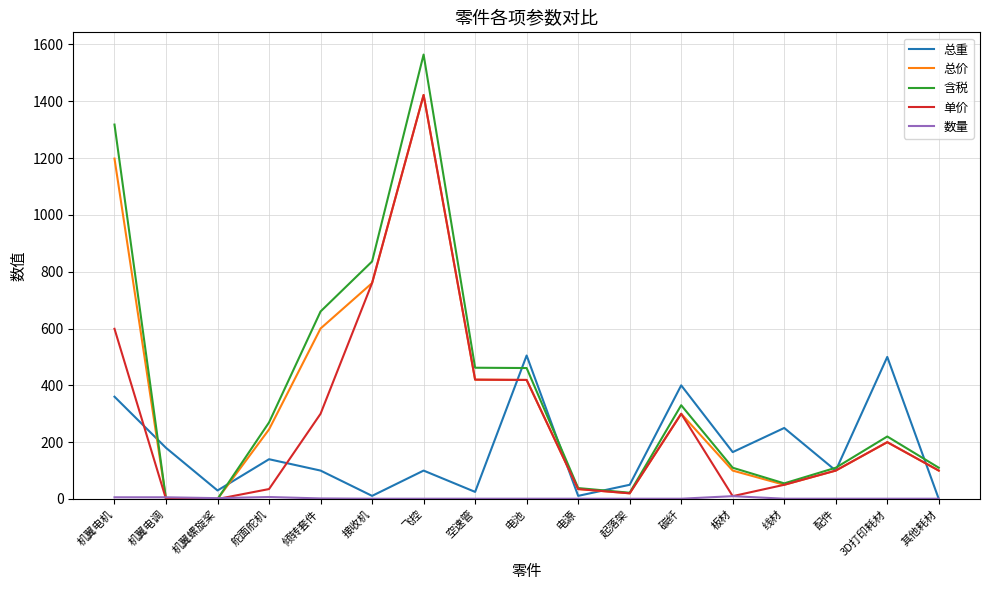

What is the maximum value shown in the chart?

1564.2